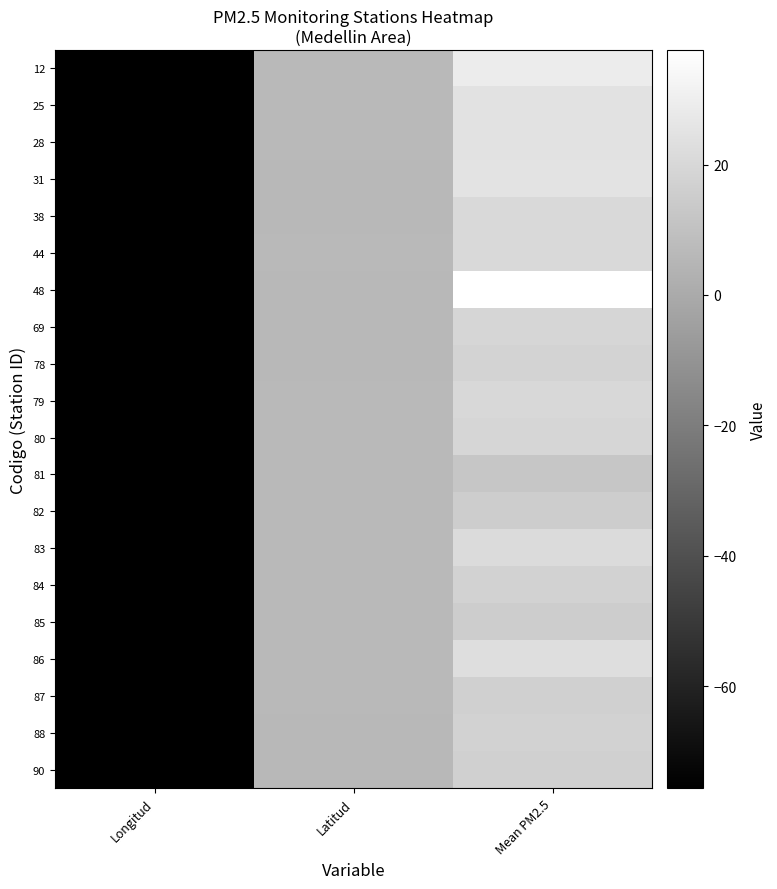

How many categories are shown in the chart?

3